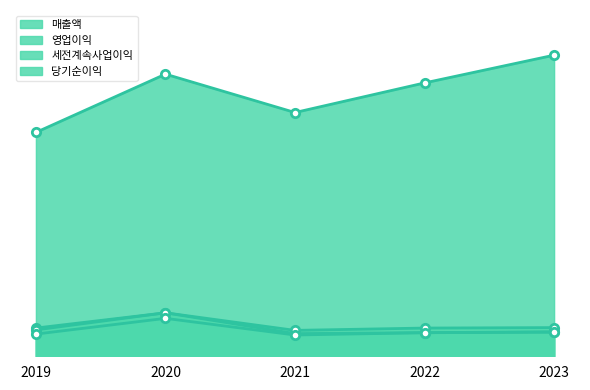

Reading left to right, what are all the values shown in this chart?

매출액: 2019=484	2020=610	2021=527	2022=591	2023=651
영업이익: 2019=61	2020=94	2021=49	2022=51	2023=52
세전계속사업이익: 2019=57	2020=94	2021=56	2022=61	2023=62
당기순이익: 2019=48	2020=82	2021=46	2022=51	2023=53